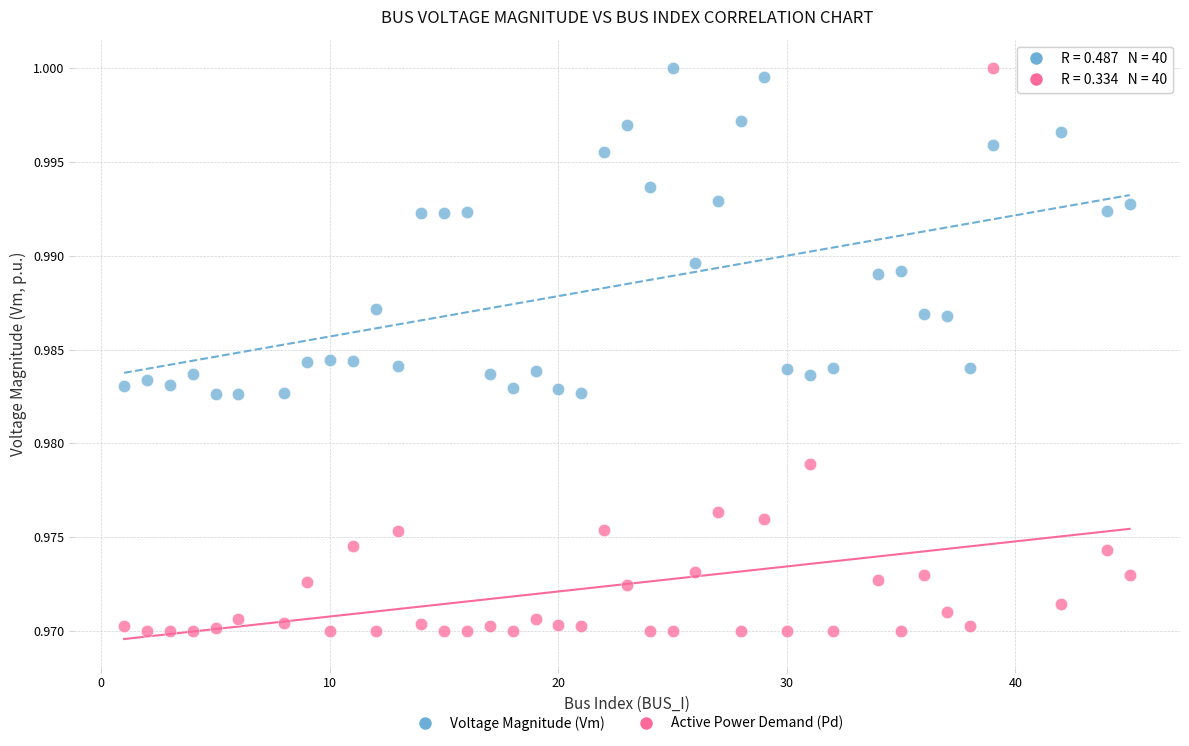

Across all data points, what is the range of X values (max minus min)?

44.0